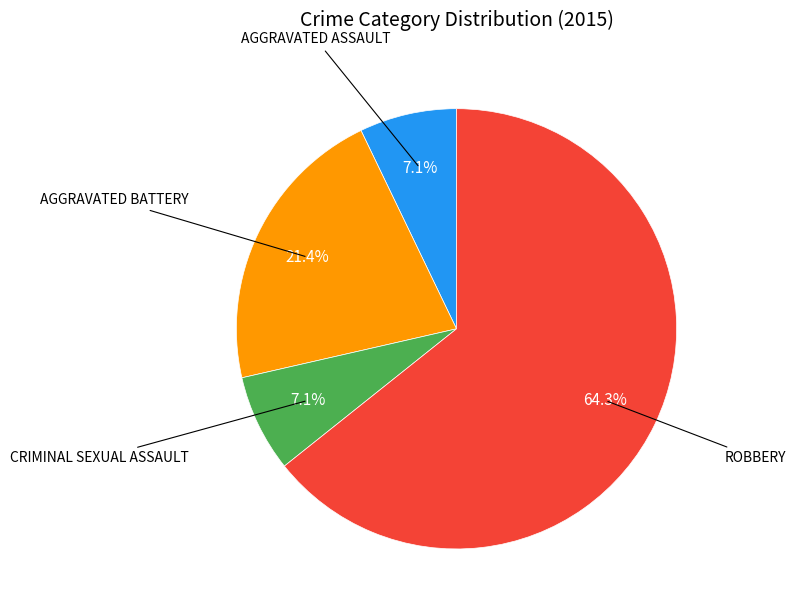

Does any single category account for the majority?

Yes